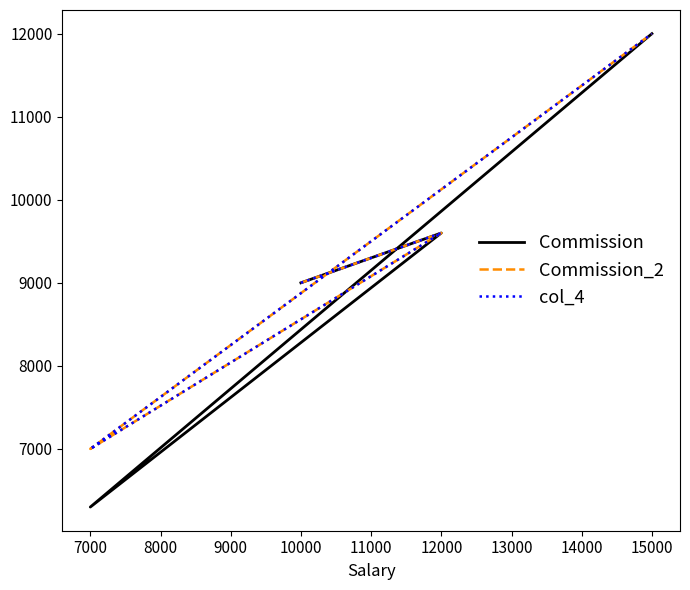

What is the lowest value of the col_4 series?

7000